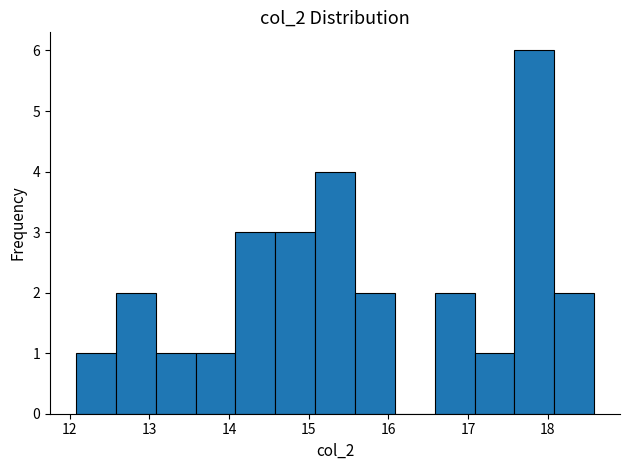

Reading left to right, transcribe this chart: for each bar, give the range it covers on the x-axis and its height. Neither the bar edges nor the heights are printed on the chart, so give them approximately, as read against the axes.

12.08 to 12.58: 1
12.58 to 13.08: 2
13.08 to 13.58: 1
13.58 to 14.08: 1
14.08 to 14.58: 3
14.58 to 15.08: 3
15.08 to 15.58: 4
15.58 to 16.08: 2
16.08 to 16.58: 0
16.58 to 17.08: 2
17.08 to 17.58: 1
17.58 to 18.08: 6
18.08 to 18.58: 2